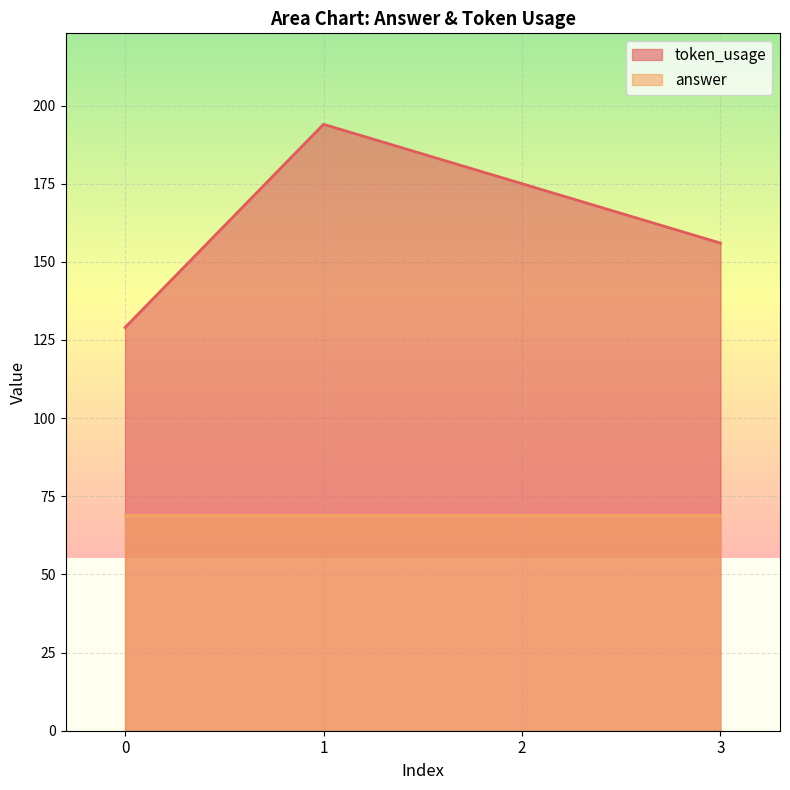

What is the value of the 2nd point from the left?

194